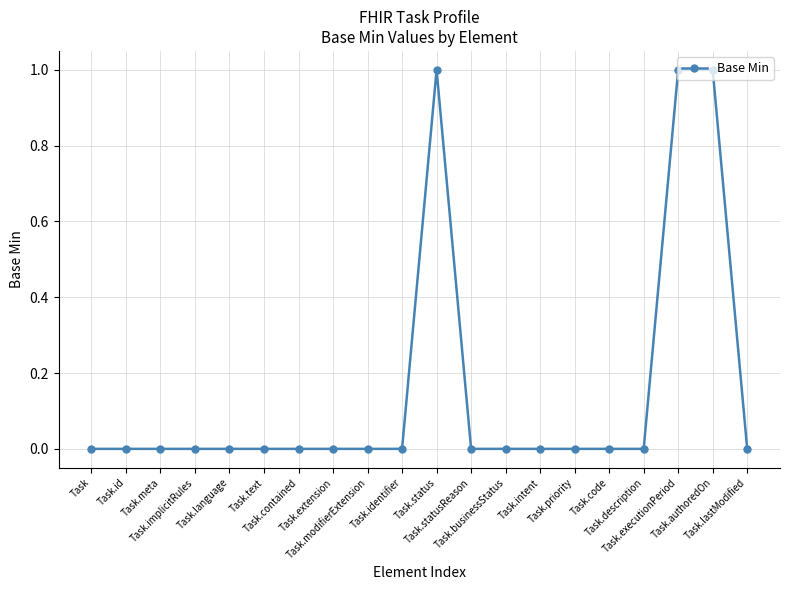

What is the maximum value shown in the chart?

1